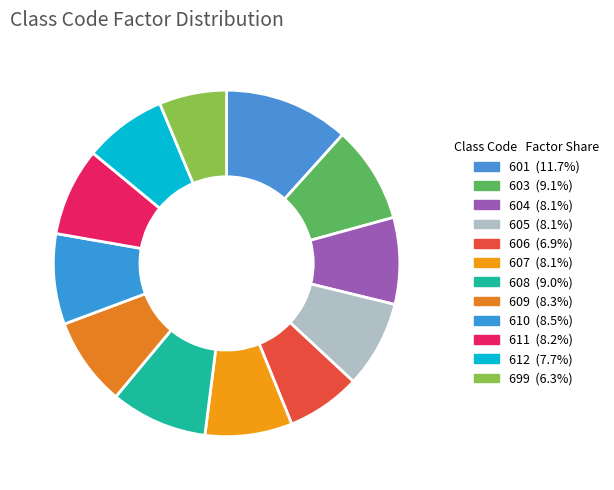

Which slice is the largest?

601